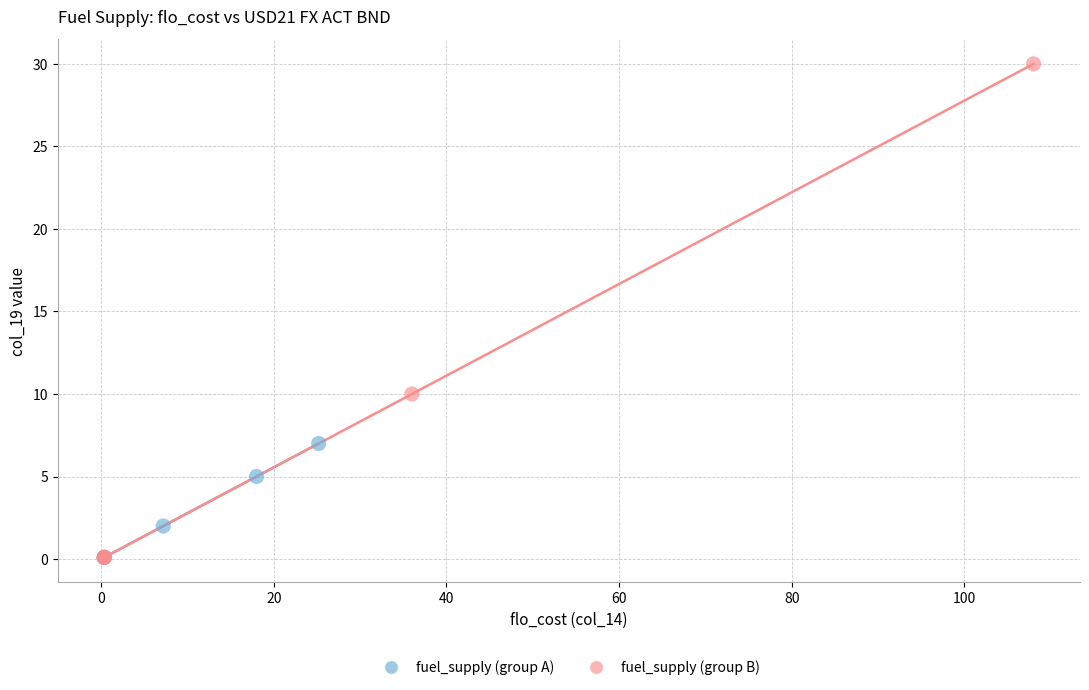

Which series reaches the maximum Y coordinate?

fuel_supply (group B)